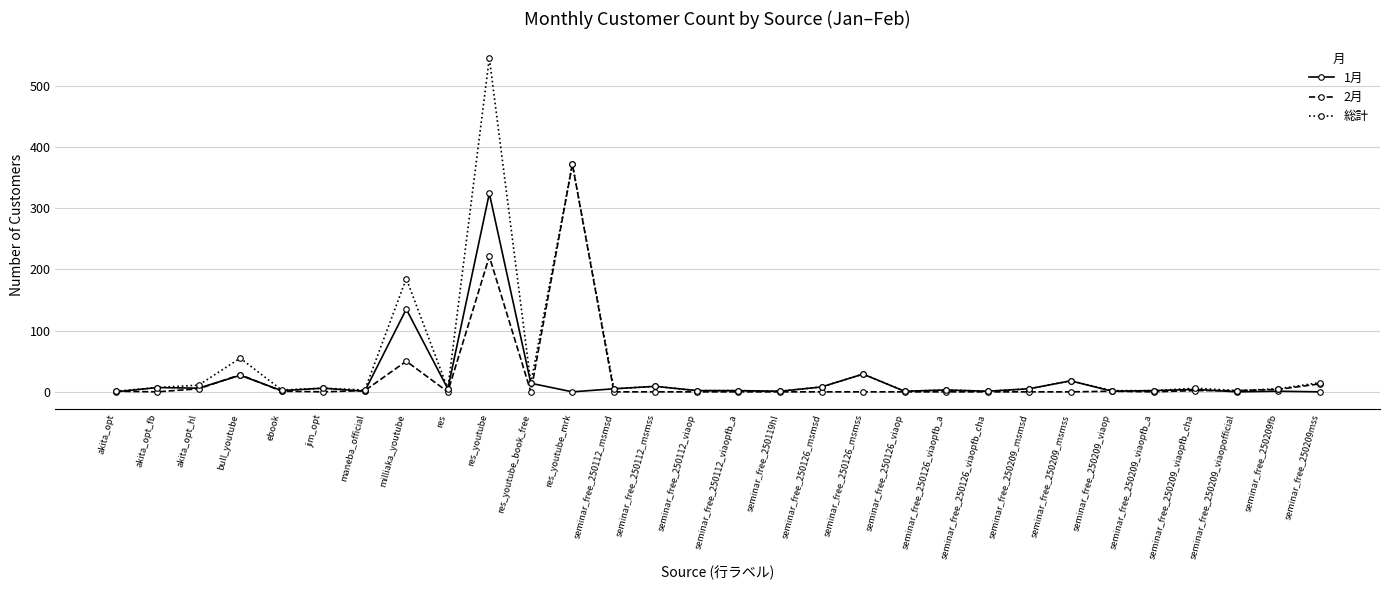

Is it true that 1月 equals 2 at seminar_free_250209_viaopfb_a?

True